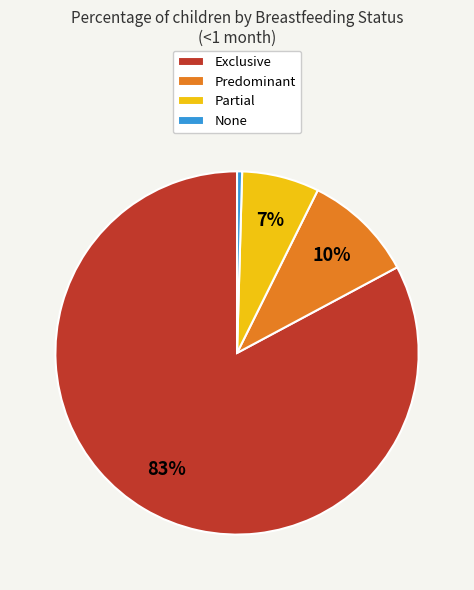

What is the smallest slice in the pie chart?

None